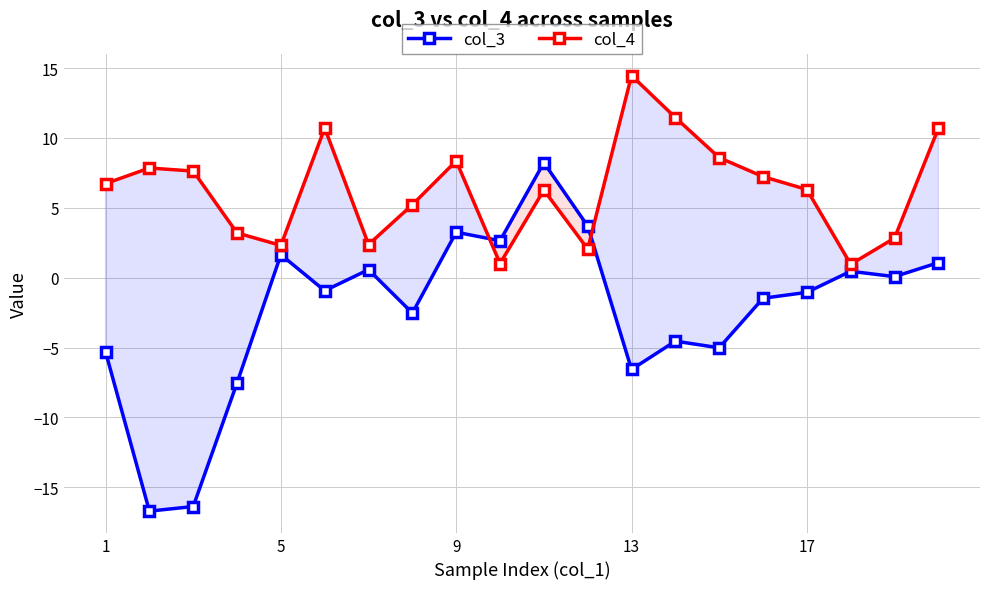

How many interior local peaks does the col_4 series have?

5